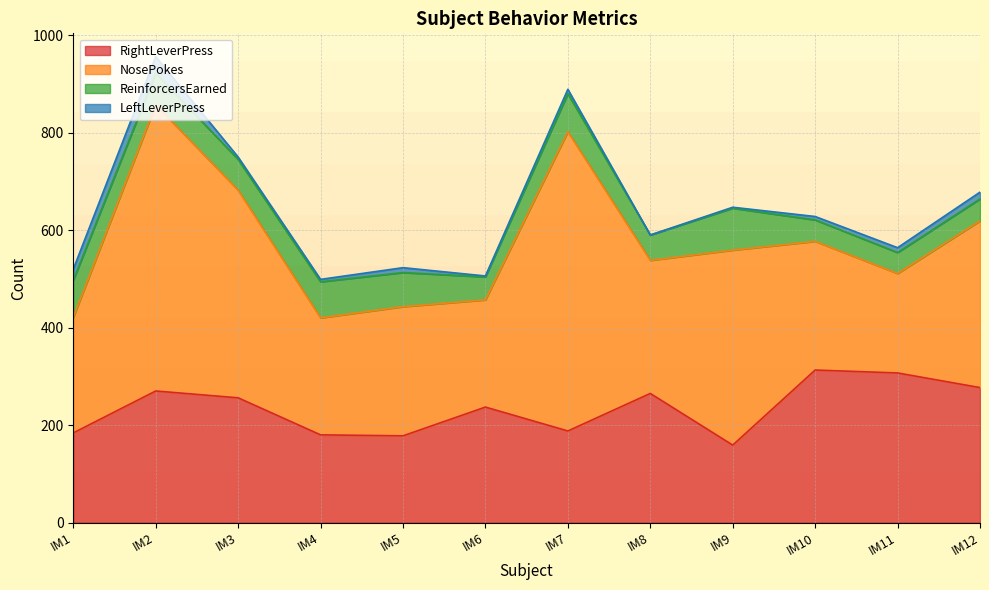

At how many categories does at least one series exceed 141?

12